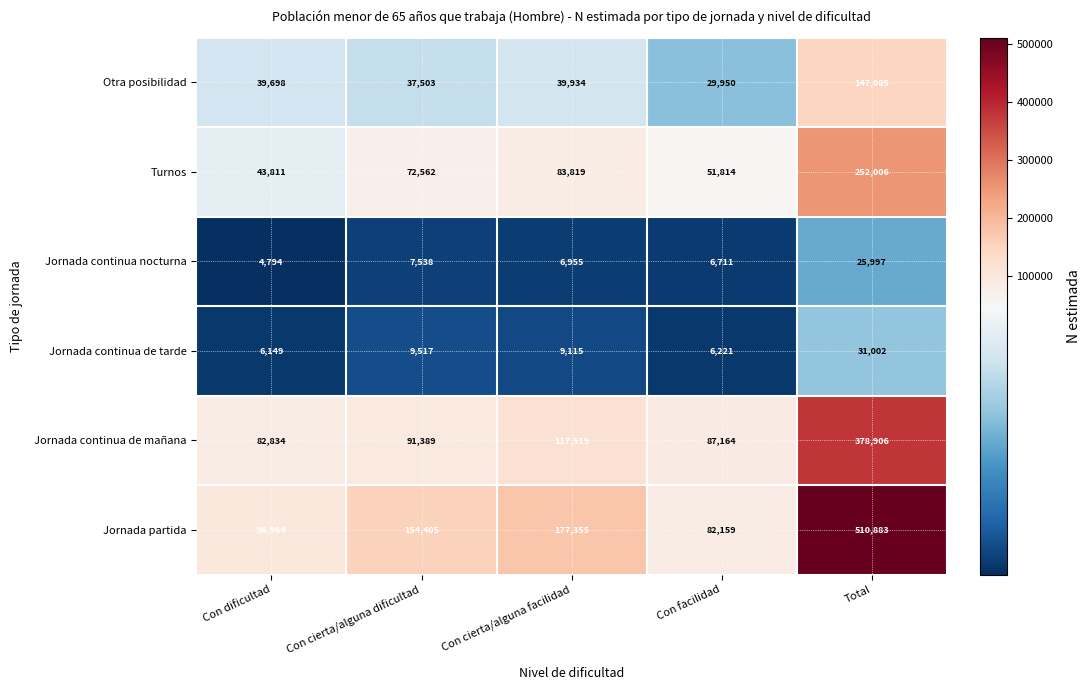

What is the spread (max minus min) of values at Con dificultad?

92170